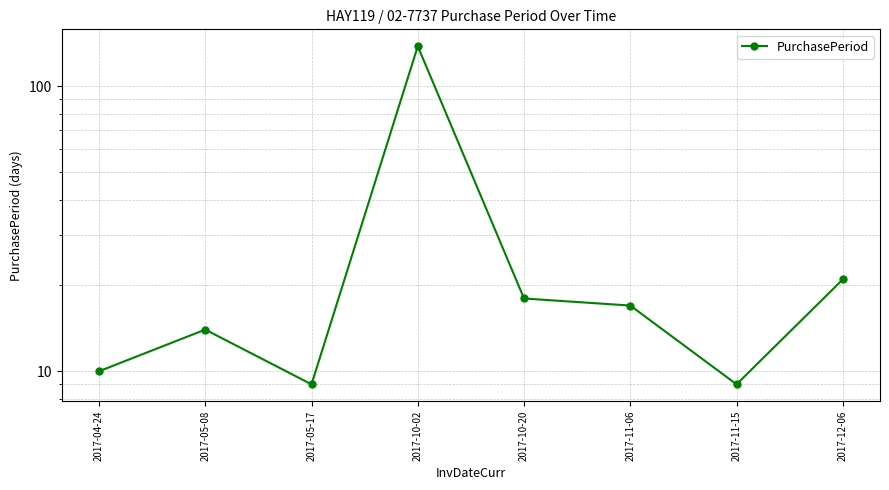

Which label corresponds to the smallest value in the chart?

2017-05-17